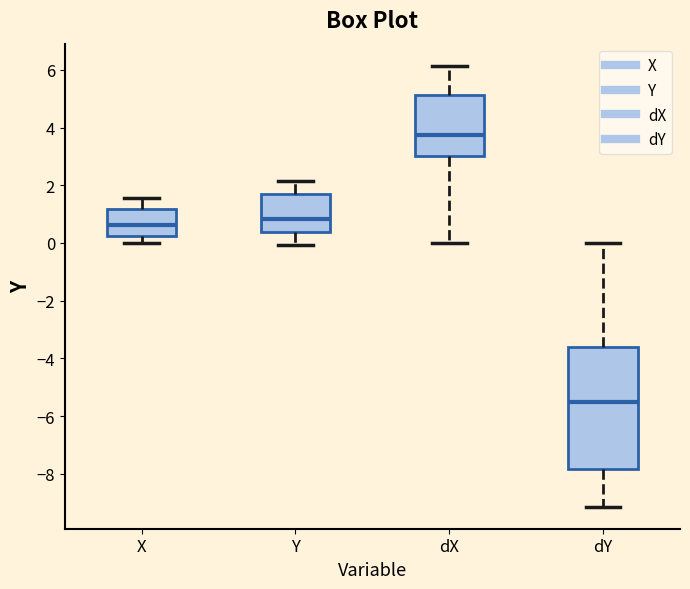

Comparing the boxes themselves (not the whiskers), which one is the tallest?

dY